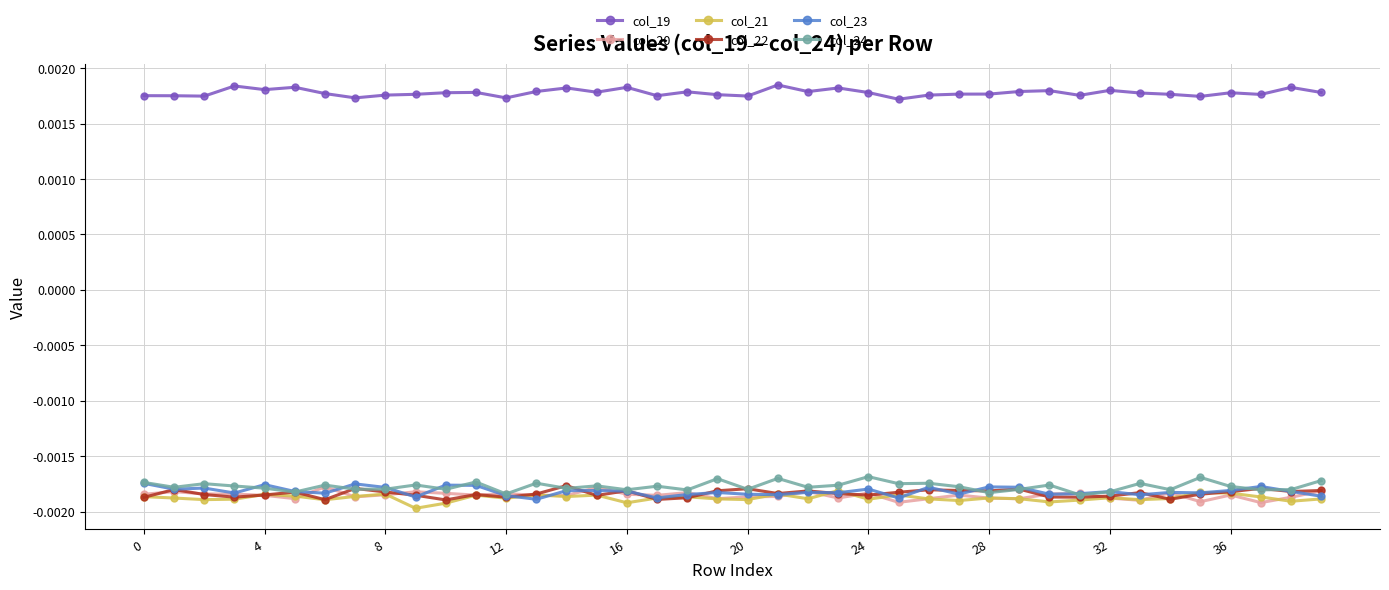

Does the chart display data point markers on the line(s)?

Yes